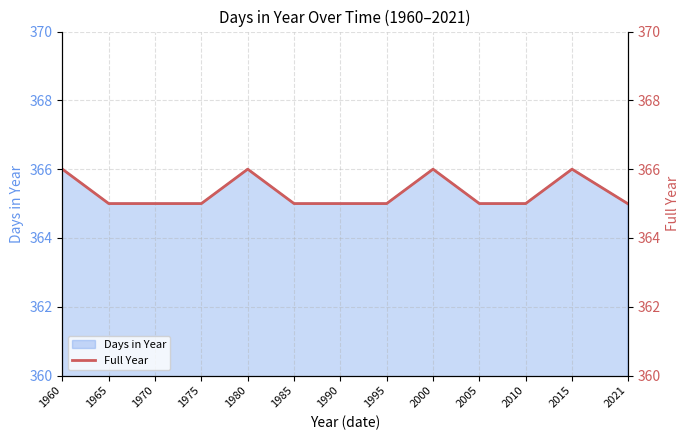

Which has a higher value, 2010 or 2000?

2000